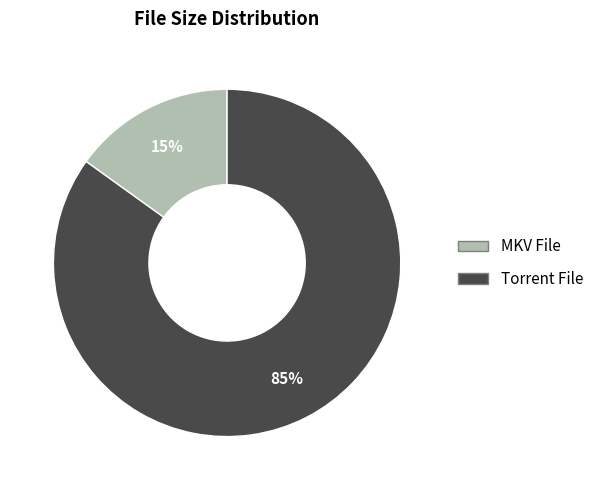

To the nearest percent, what is the average slice percentage?

50%